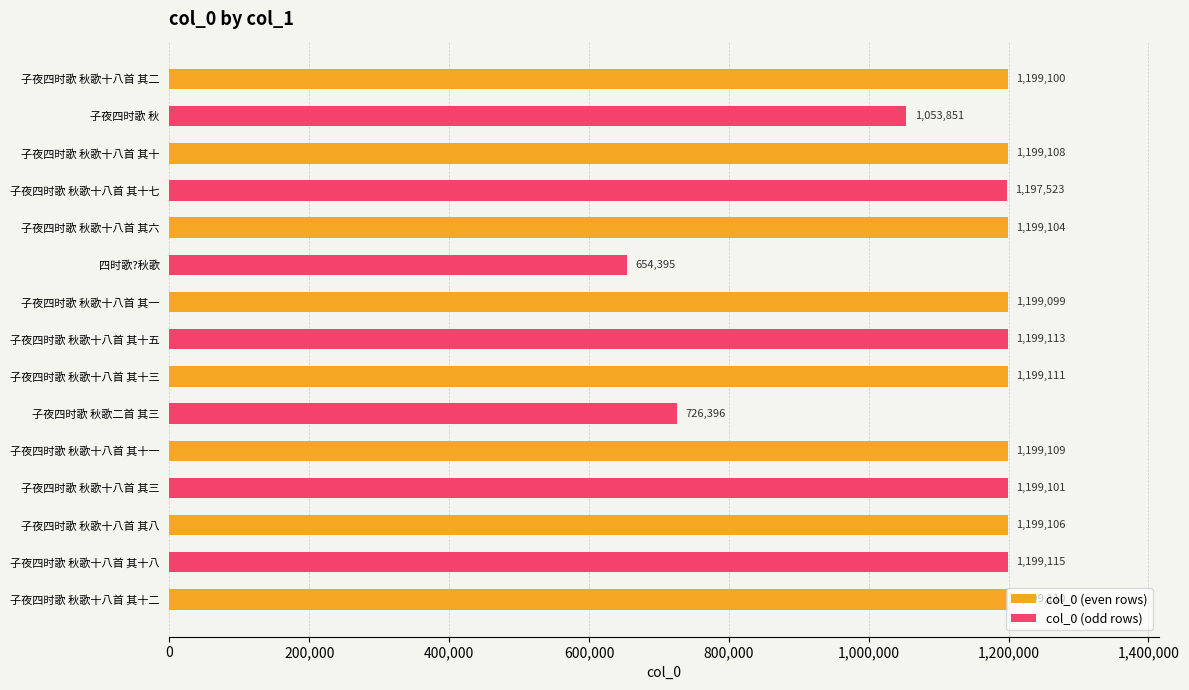

Rank the categories by col_0 (even rows) value from highest to lowest.

子夜四时歌 秋歌十八首 其十三, 子夜四时歌 秋歌十八首 其十二, 子夜四时歌 秋歌十八首 其十一, 子夜四时歌 秋歌十八首 其十, 子夜四时歌 秋歌十八首 其八, 子夜四时歌 秋歌十八首 其六, 子夜四时歌 秋歌十八首 其二, 子夜四时歌 秋歌十八首 其一